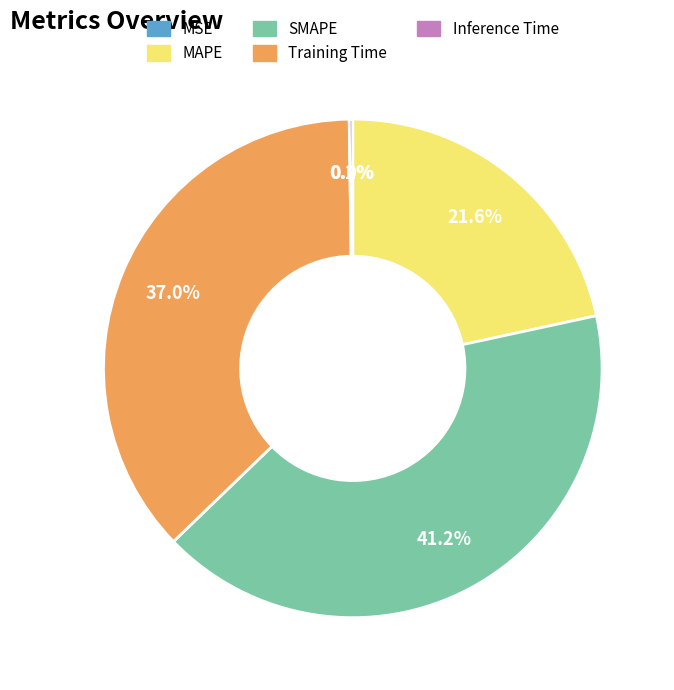

Which category has the biggest portion of the pie?

SMAPE